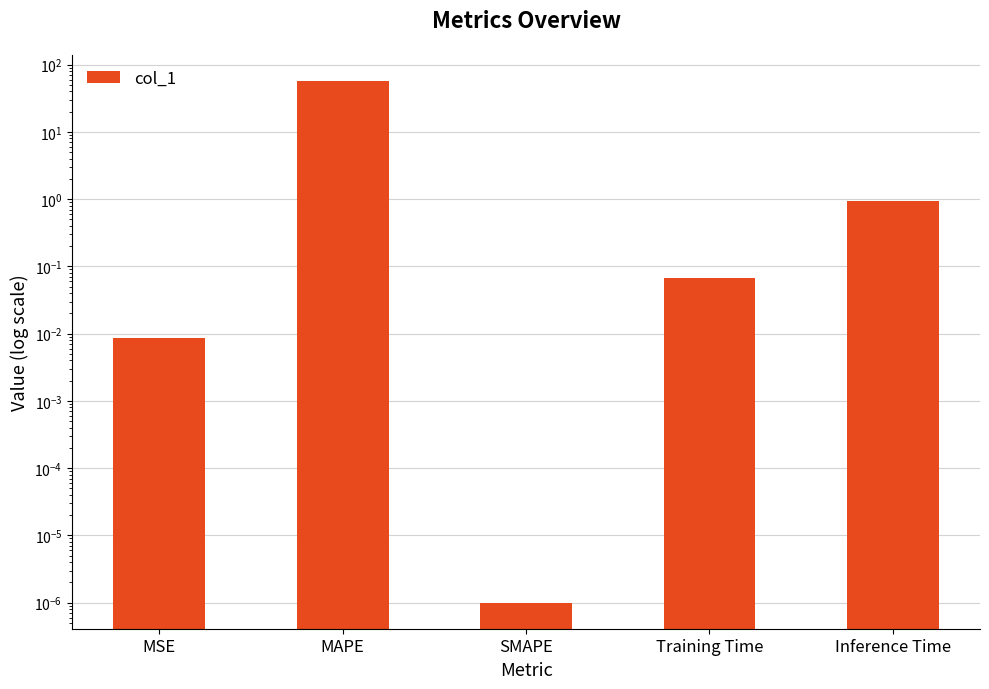

Reading right to left, transcribe all the data shown in this chart.

0.9	0.1	0.0	57.3	0.0